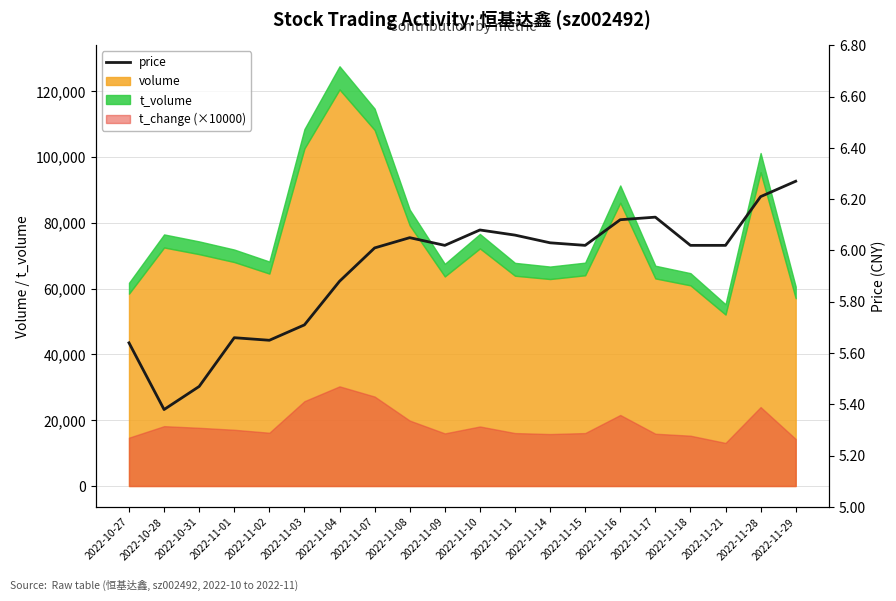

What is the sum of the values at 2022-11-14 and 2022-11-16?

12.2